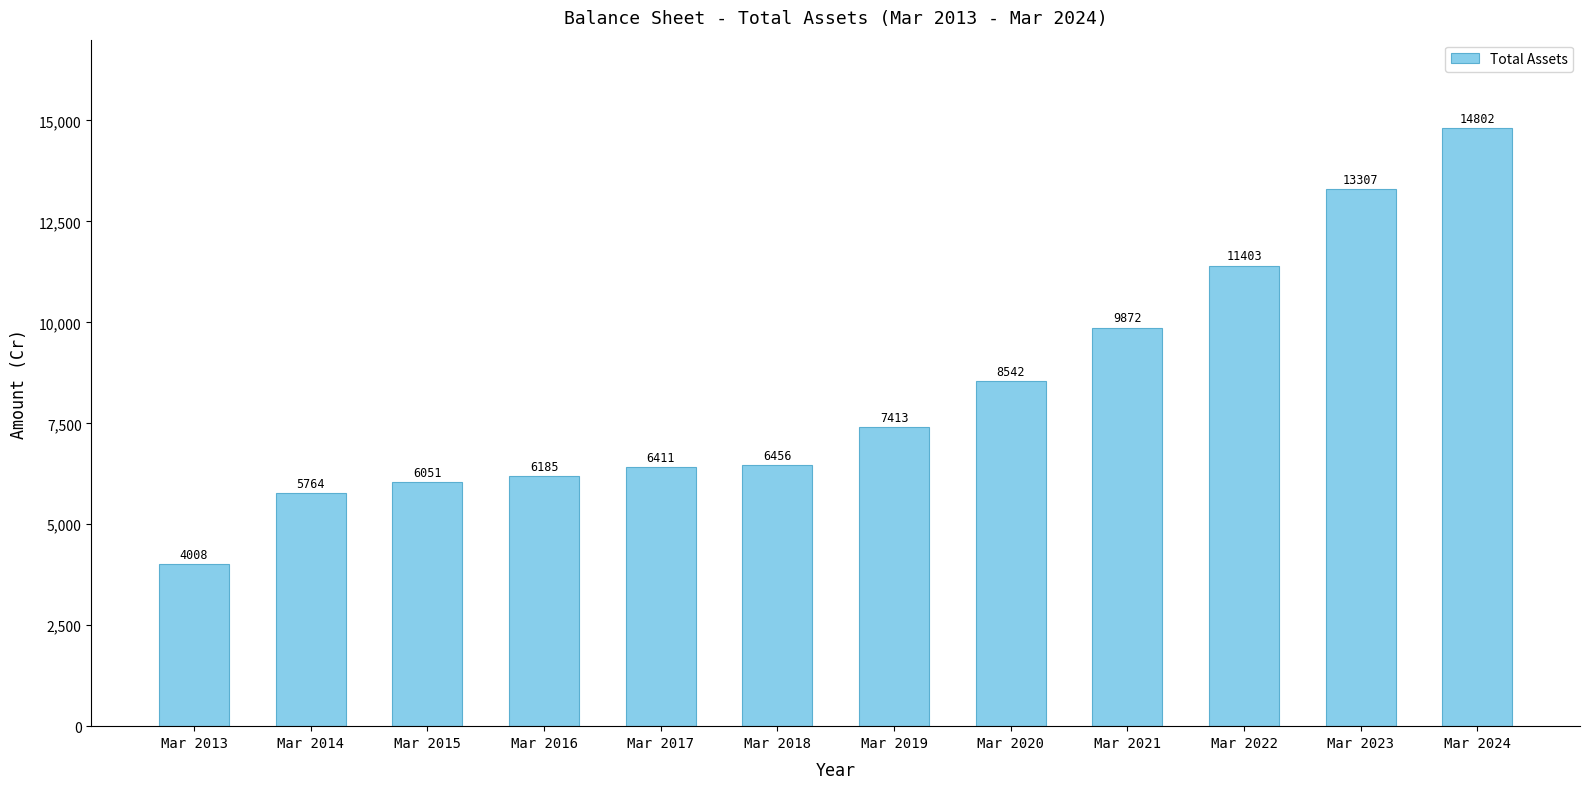

How many categories are shown in the chart?

12